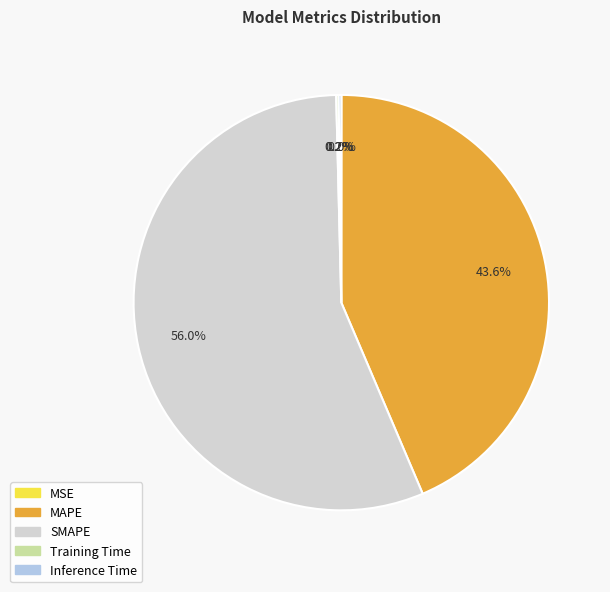

What portion of the pie excludes SMAPE?

44.0%